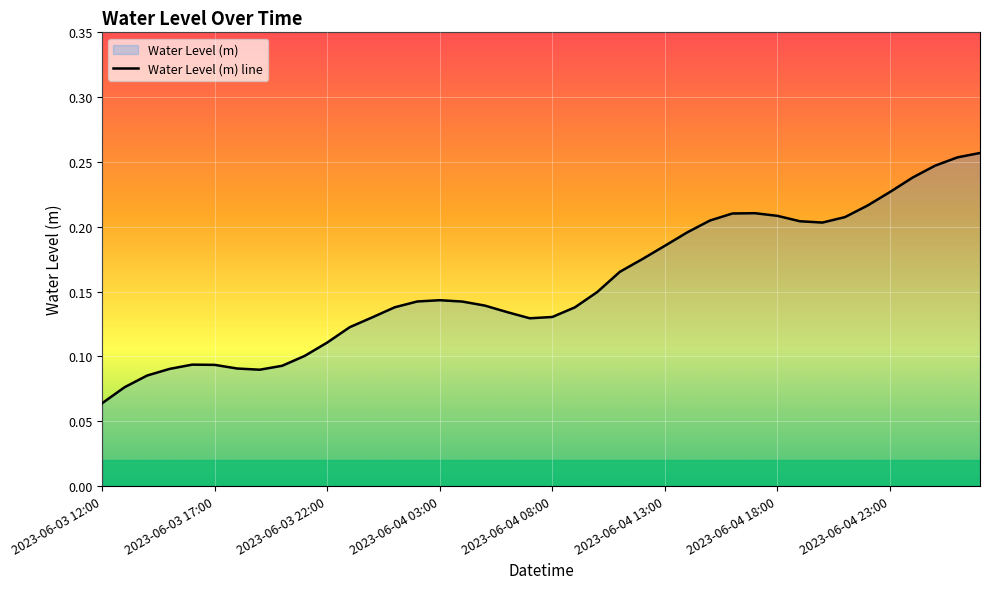

True or false: the data shows 0.1 at 22.

False